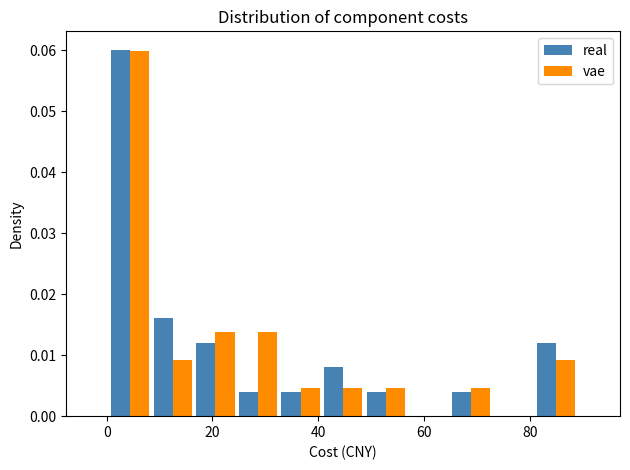

What is the height of the vae bar covering 32 to 40 on the x-axis? Neither the bar edges nor the heights are printed on the chart, so give them approximately, as read against the axes.

0.005